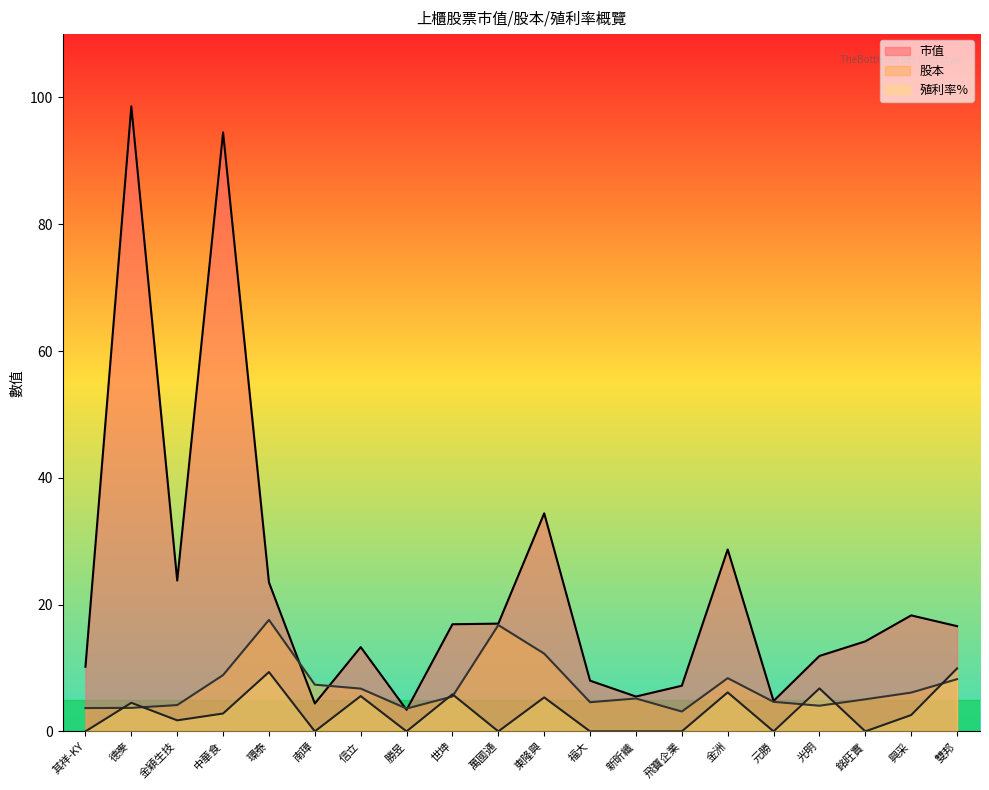

What is the difference between the maximum and minimum values in the 市值 series?

95.2